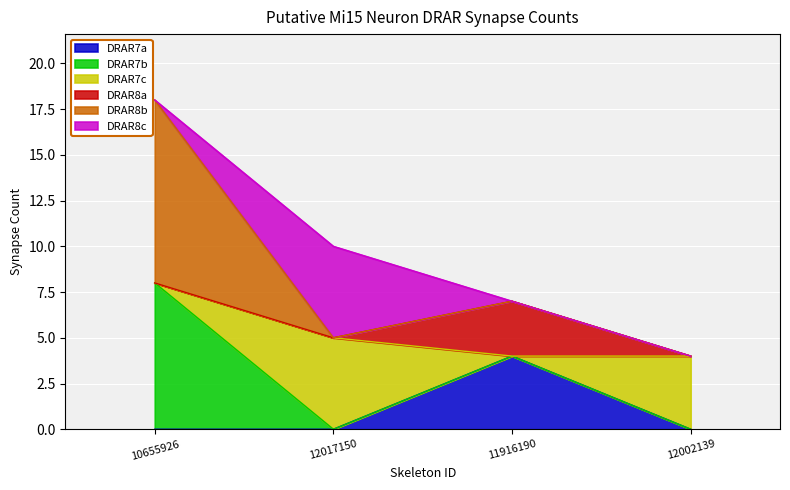

True or false: DRAR7b has a value of 5 at 10655926.

False